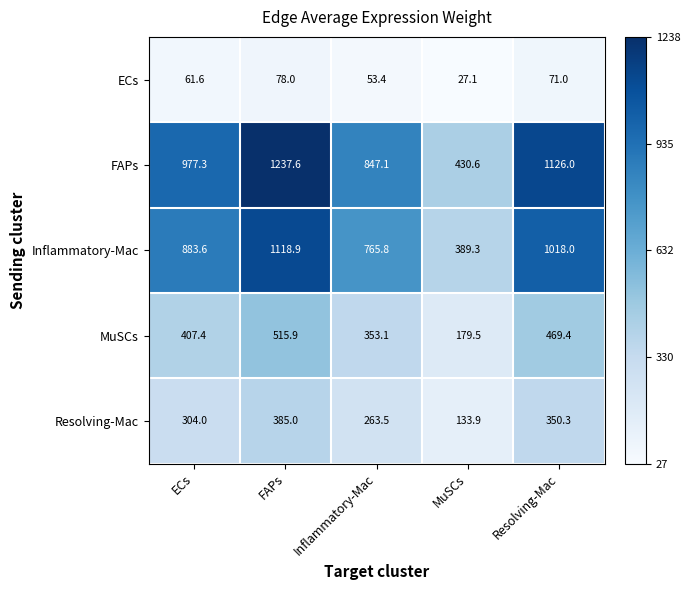

Is it true that MuSCs equals 515.9 at FAPs?

True